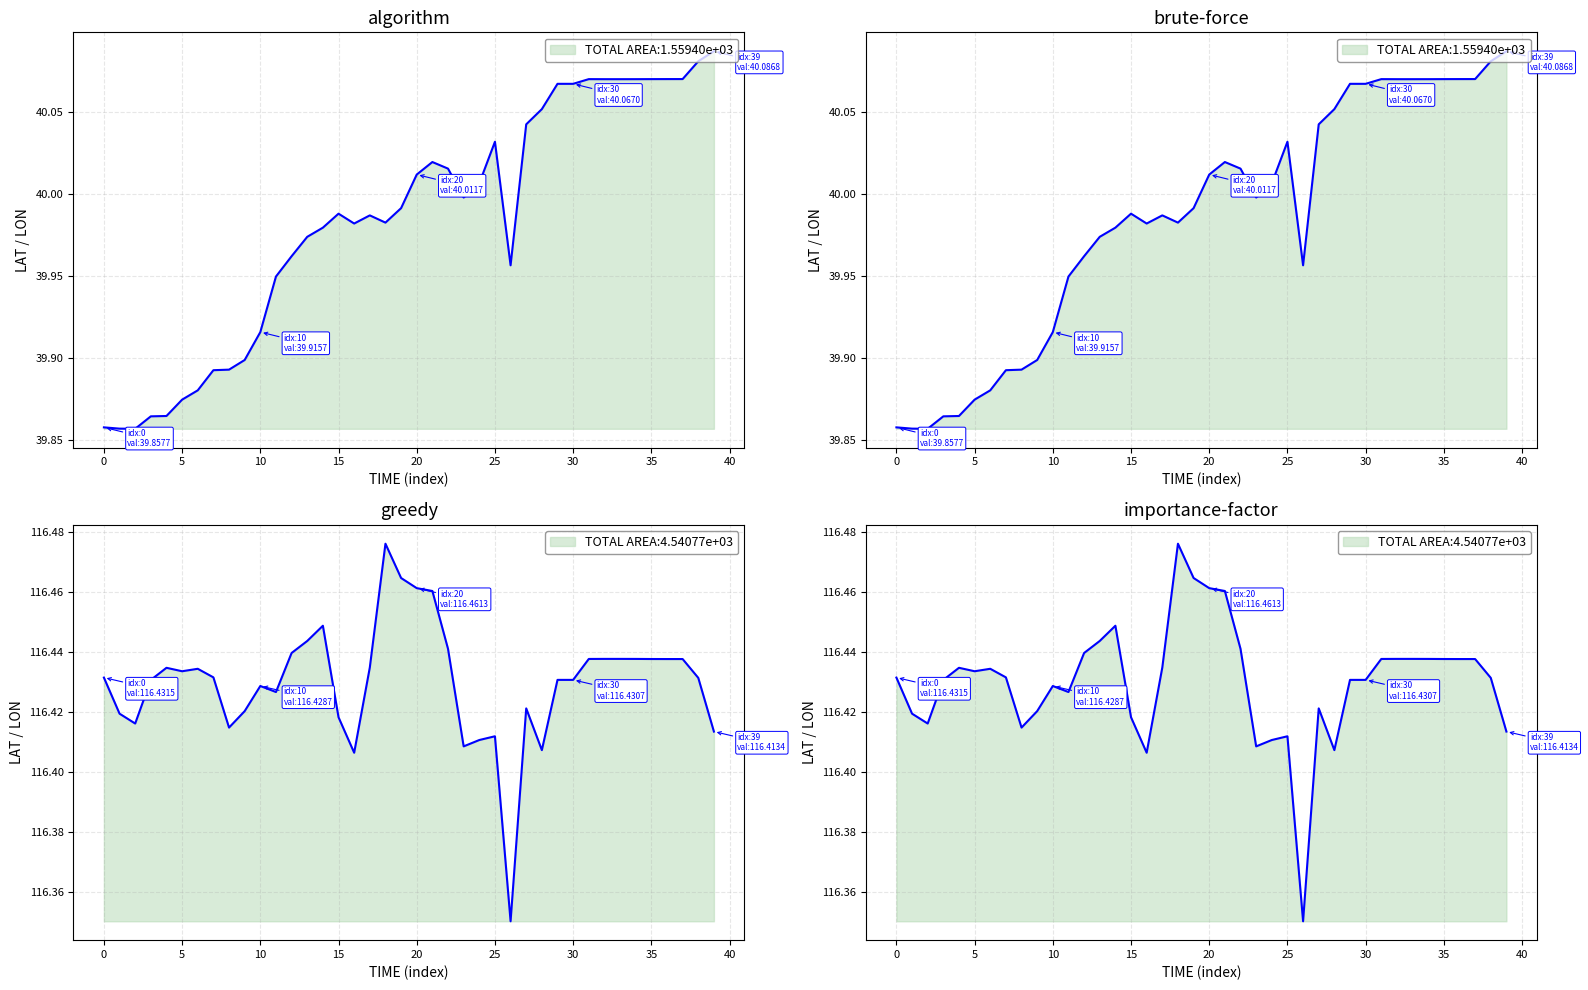

What is the difference between the maximum and minimum values in the lon series?

0.1